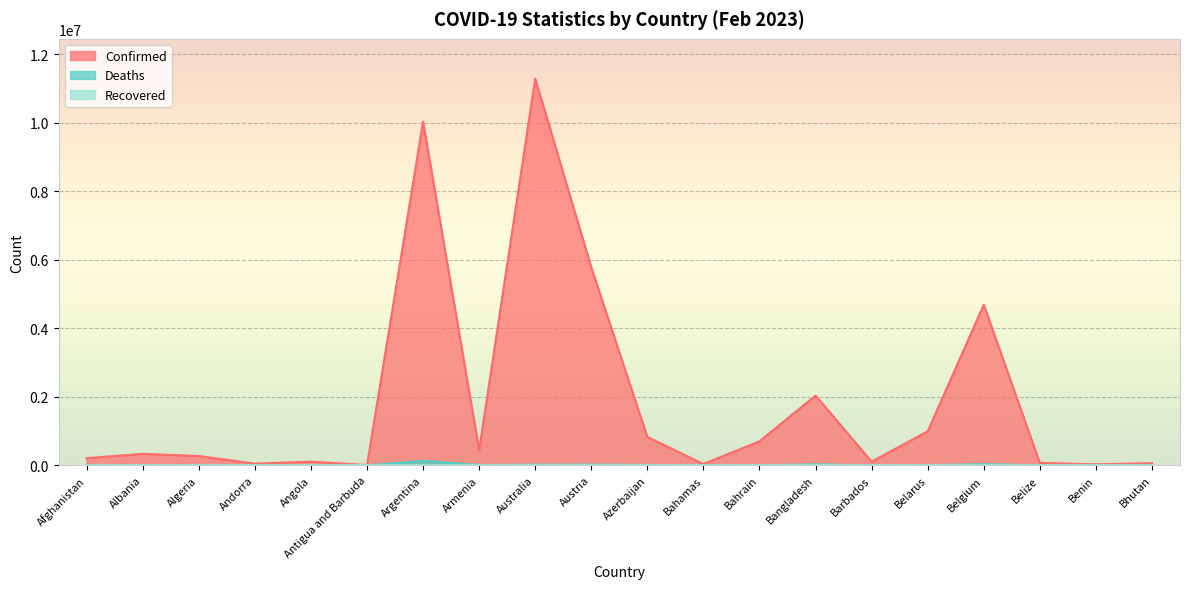

How many values in the Deaths series exceed 6881?

9